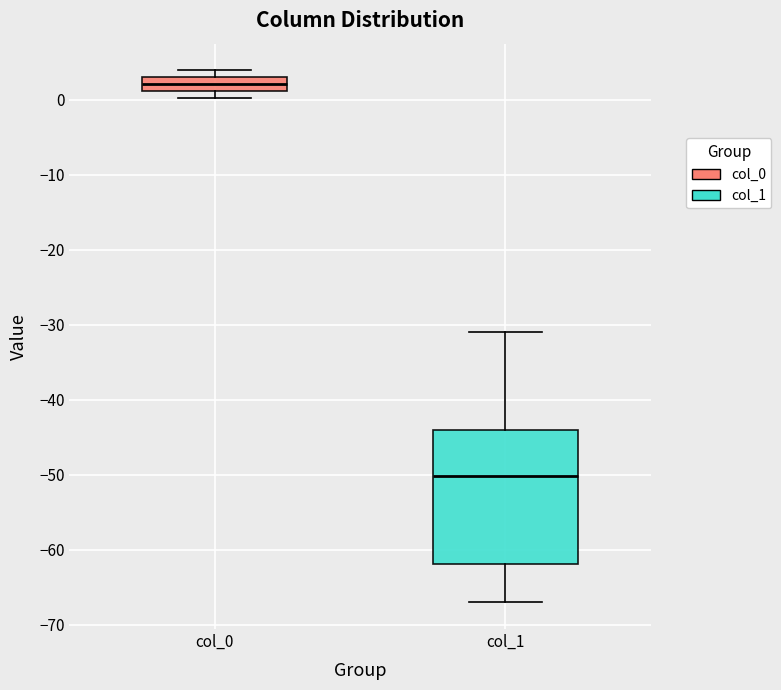

Which box's median line is the lowest?

col_1